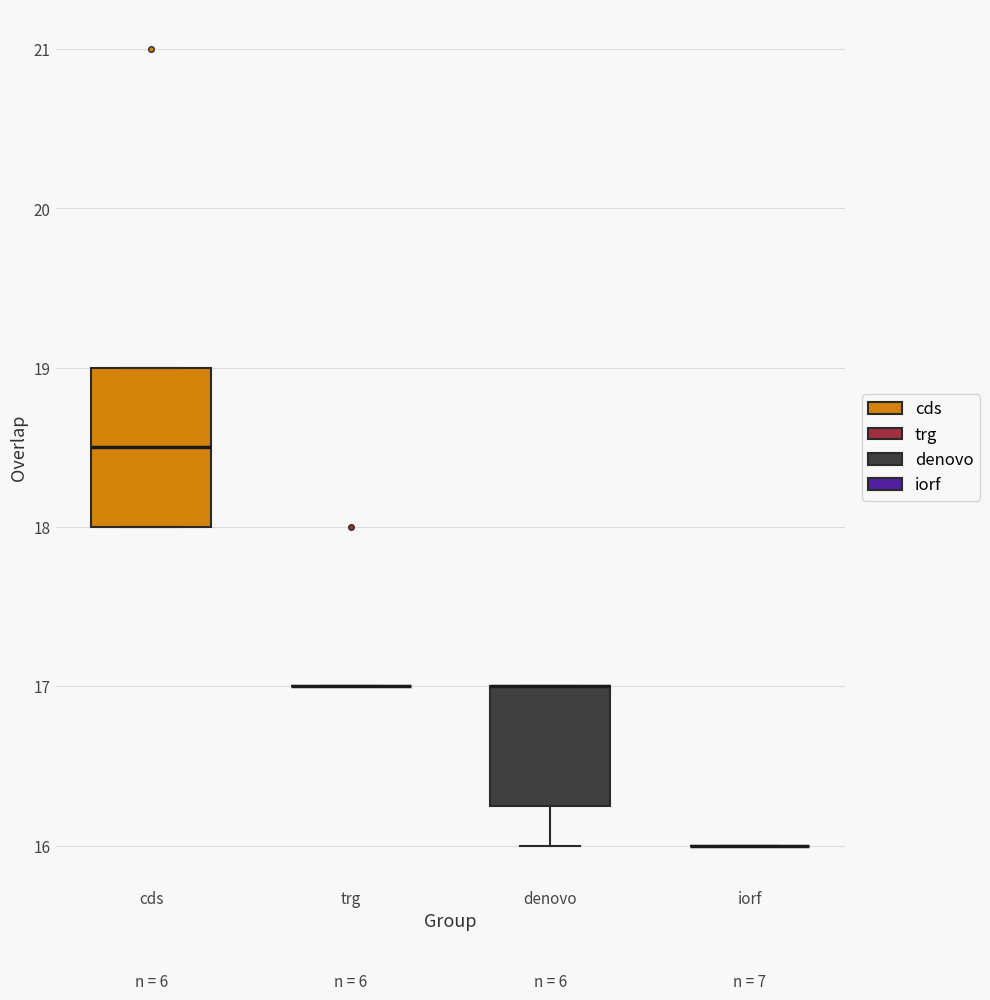

Reading left to right, read every box against the y-axis: the position of its median line, the range the box covers, and the ends of its whiskers. The values are not printed on the chart, so give them approximately, as read against the axis.

cds: median 18.5, box 18.0 to 19.0, whiskers 18.0 to 19.0
trg: box collapsed to a line at 17.0, whiskers 17.0 to 17.0
denovo: median 17.0 (drawn on the box's upper edge), box 16.3 to 17.0, whiskers 16.0 to 17.0
iorf: box collapsed to a line at 16.0, whiskers 16.0 to 16.0